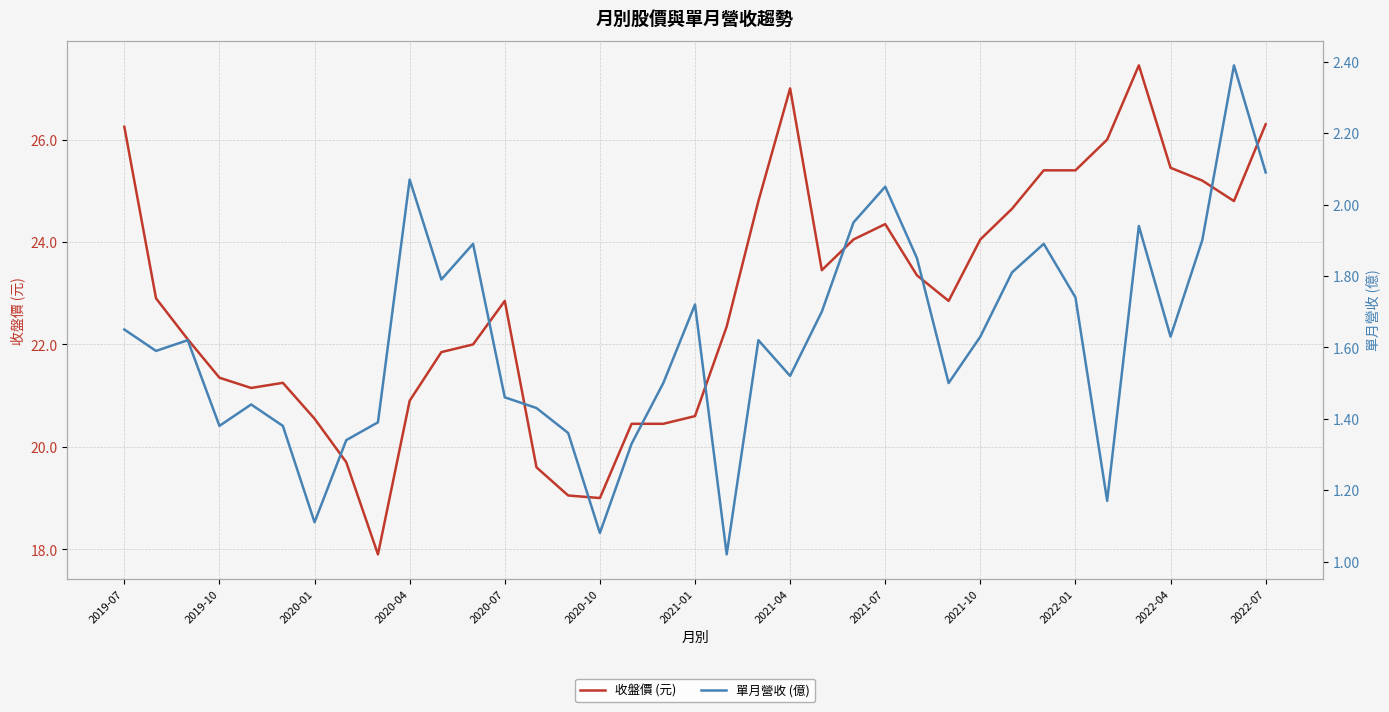

True or false: 單月營收 (億) has more than 2 interior local peaks.

True